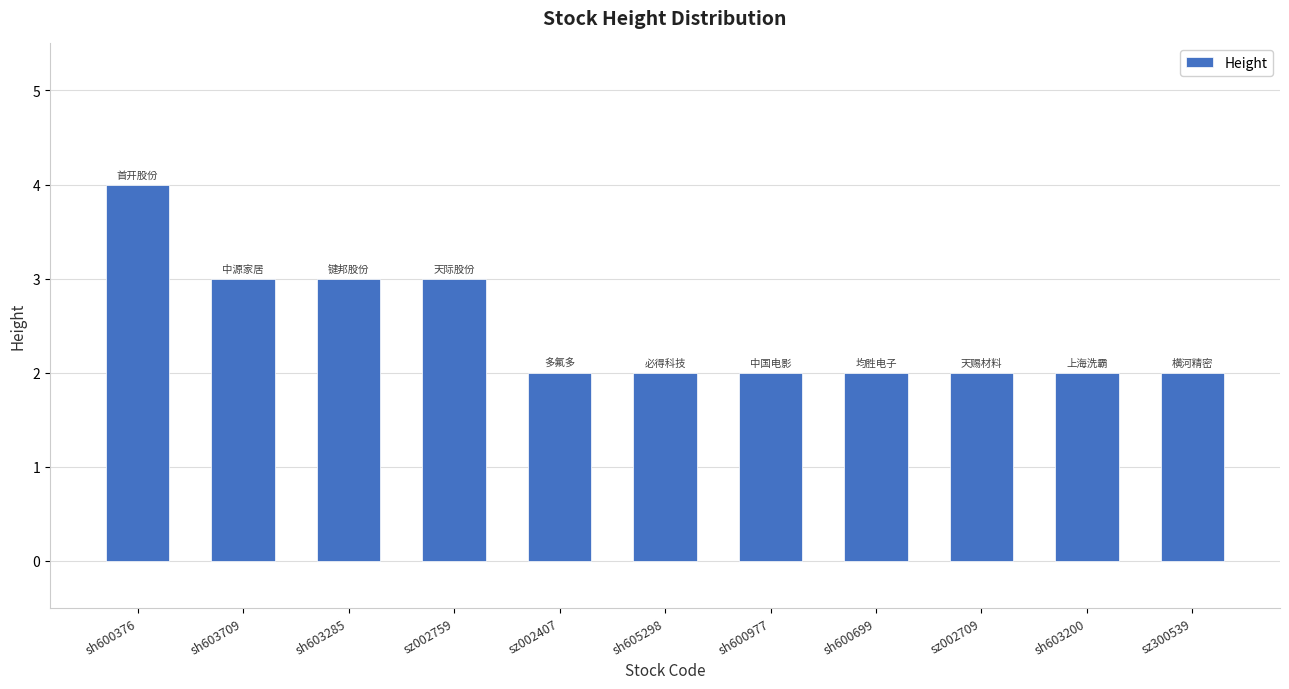

How many values are between 2 and 3?

10